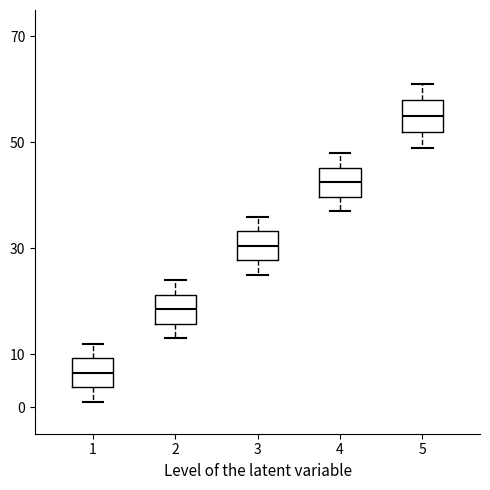

Reading left to right, transcribe this box plot: for each box, give where its median line is, the range the box spans, and where its two whiskers end, as read against the y-axis. The values are not printed on the chart, so give them approximately, as read against the axis.

1: median 7, box 4 to 9, whiskers 1 to 12
2: median 19, box 16 to 21, whiskers 13 to 24
3: median 31, box 28 to 33, whiskers 25 to 36
4: median 43, box 40 to 45, whiskers 37 to 48
5: median 55, box 52 to 58, whiskers 49 to 61